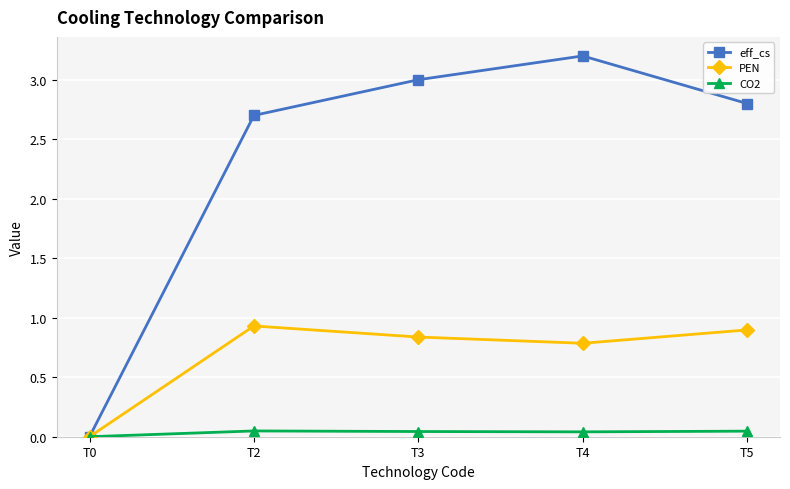

Rank the series by their maximum value, from highest to lowest.

eff_cs, PEN, CO2